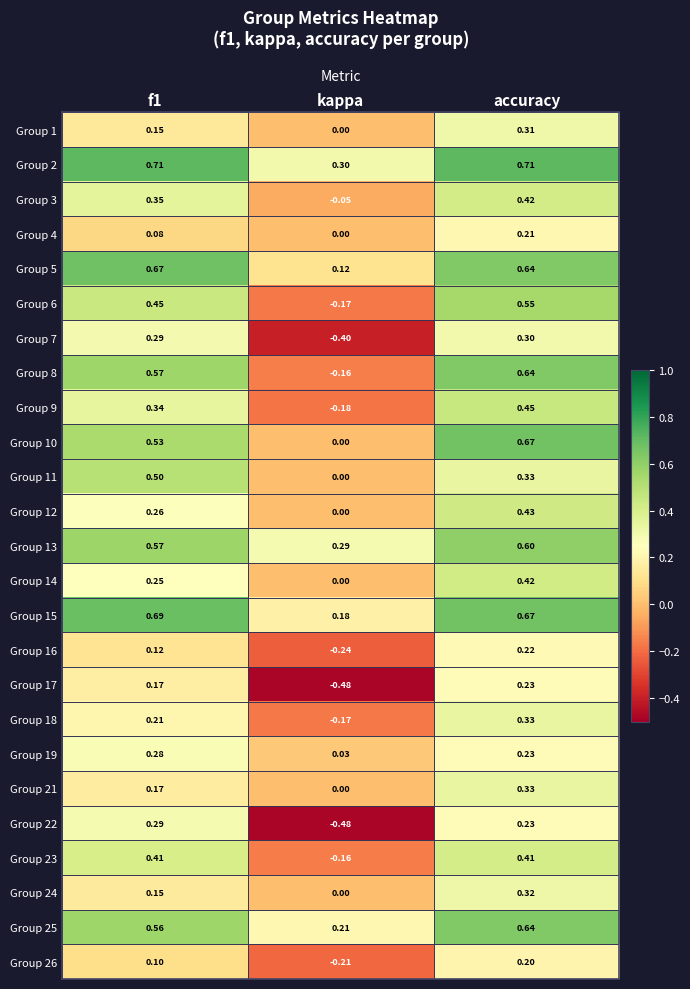

Where is Group 21 nearest to the value 0?

kappa